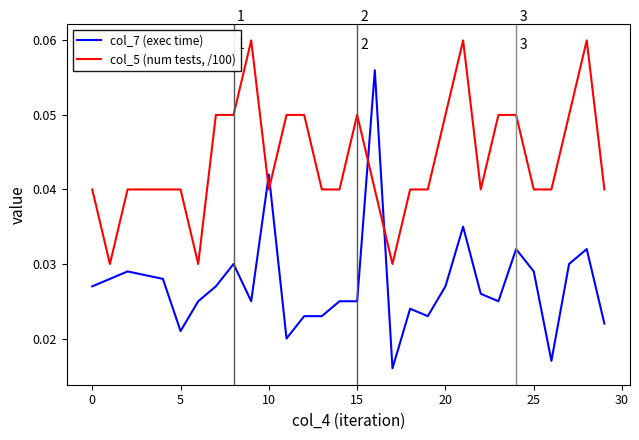

Does the chart display data point markers on the line(s)?

No